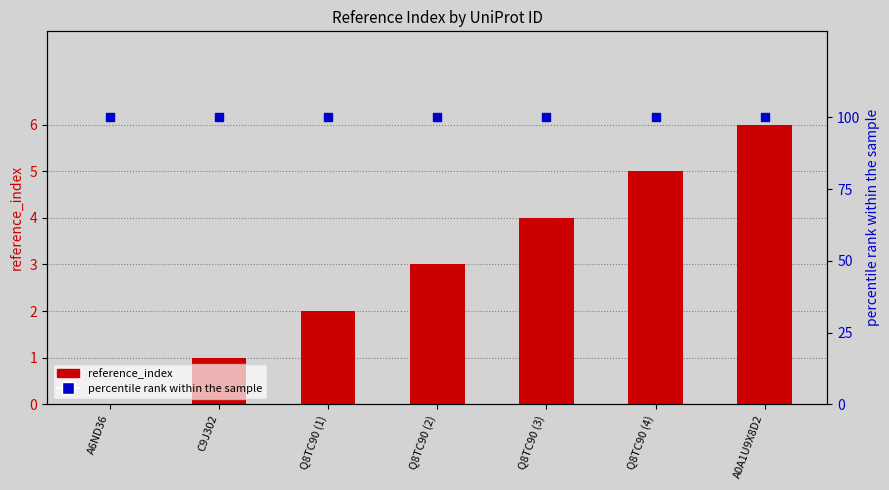

At how many categories does at least one series exceed 55?

7